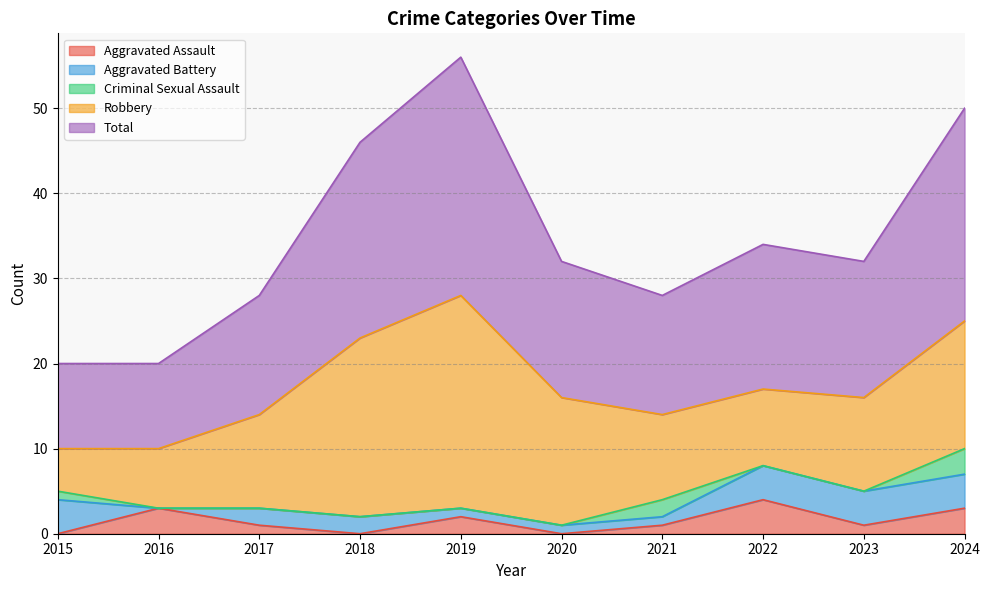

Between 2023 and 2020, which is larger?

2023